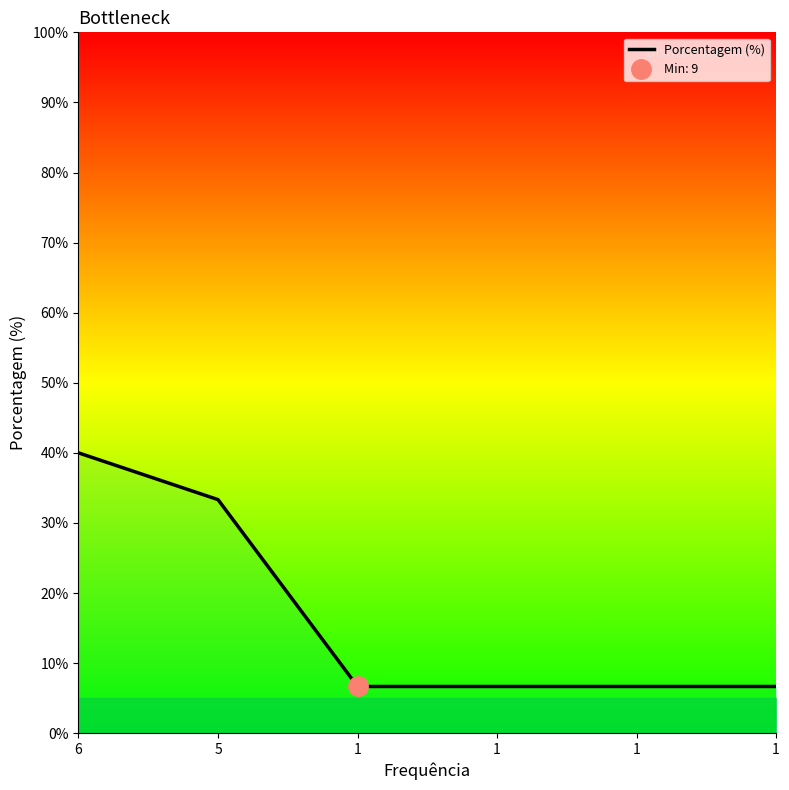

Approximately how many times larger is the value at 1 compared to 1?

1.0